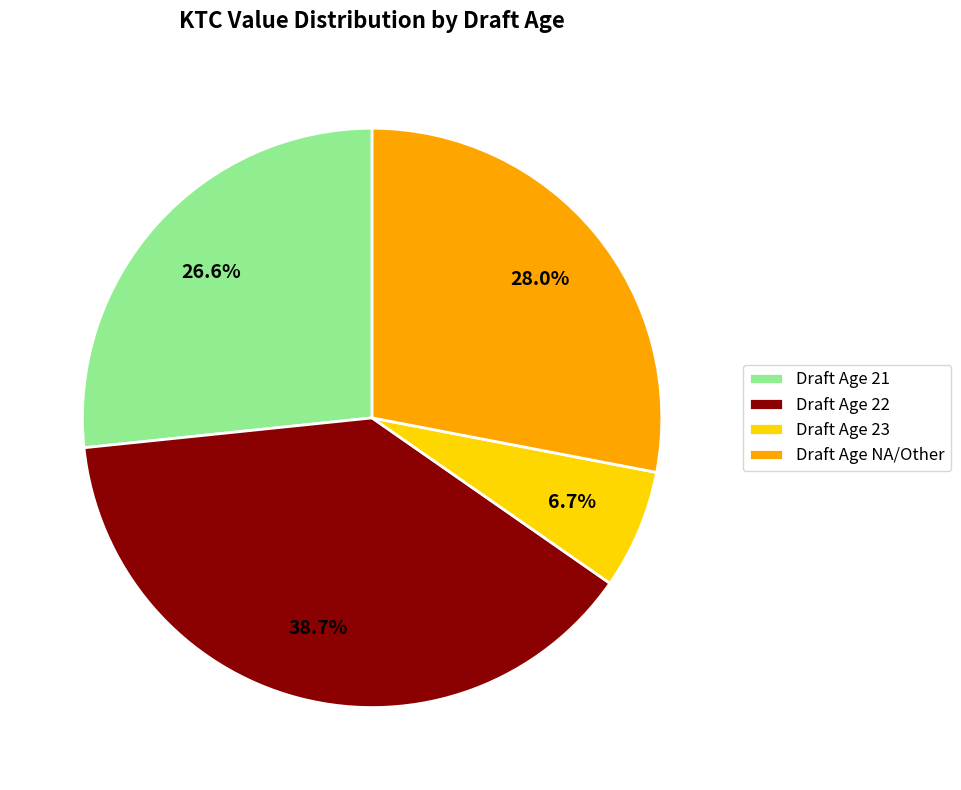

What percentage is NOT represented by Draft Age 22?

61.3%